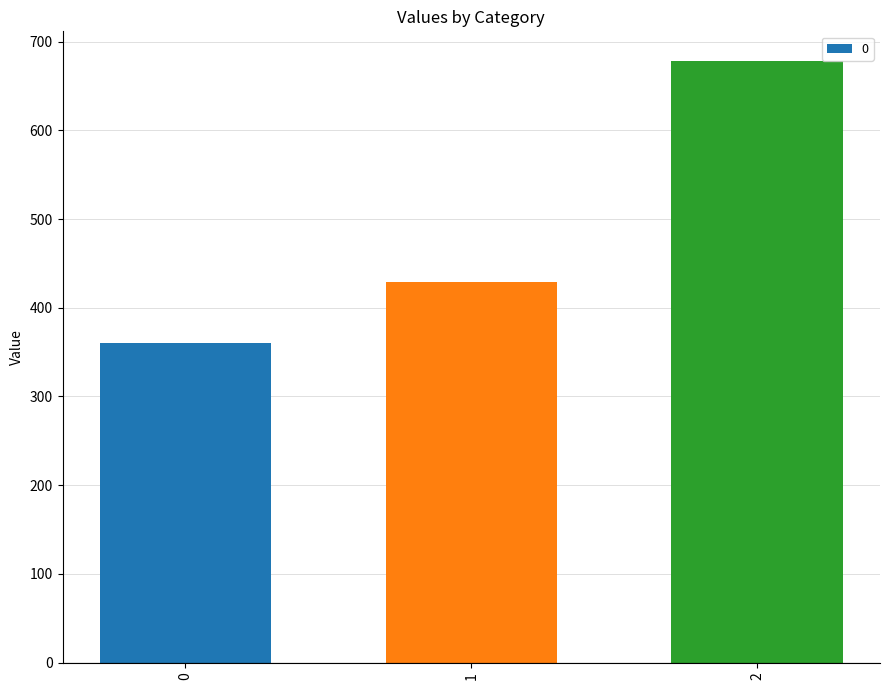

How many bars are there in total?

3